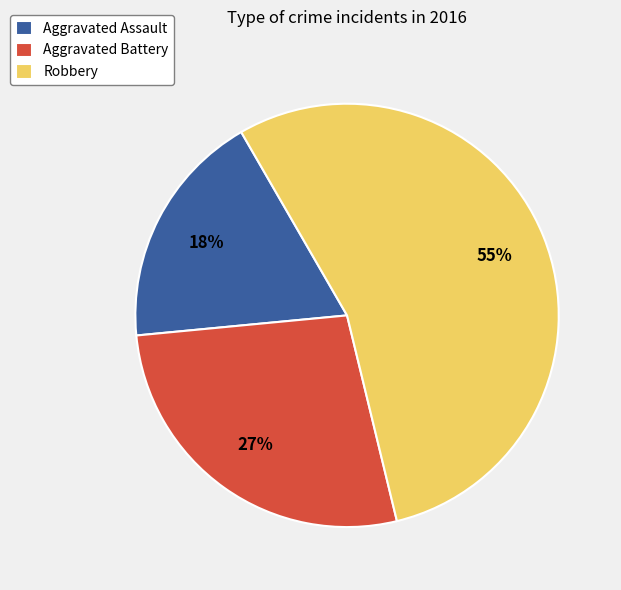

Which category has the smallest portion of the pie?

Aggravated Assault